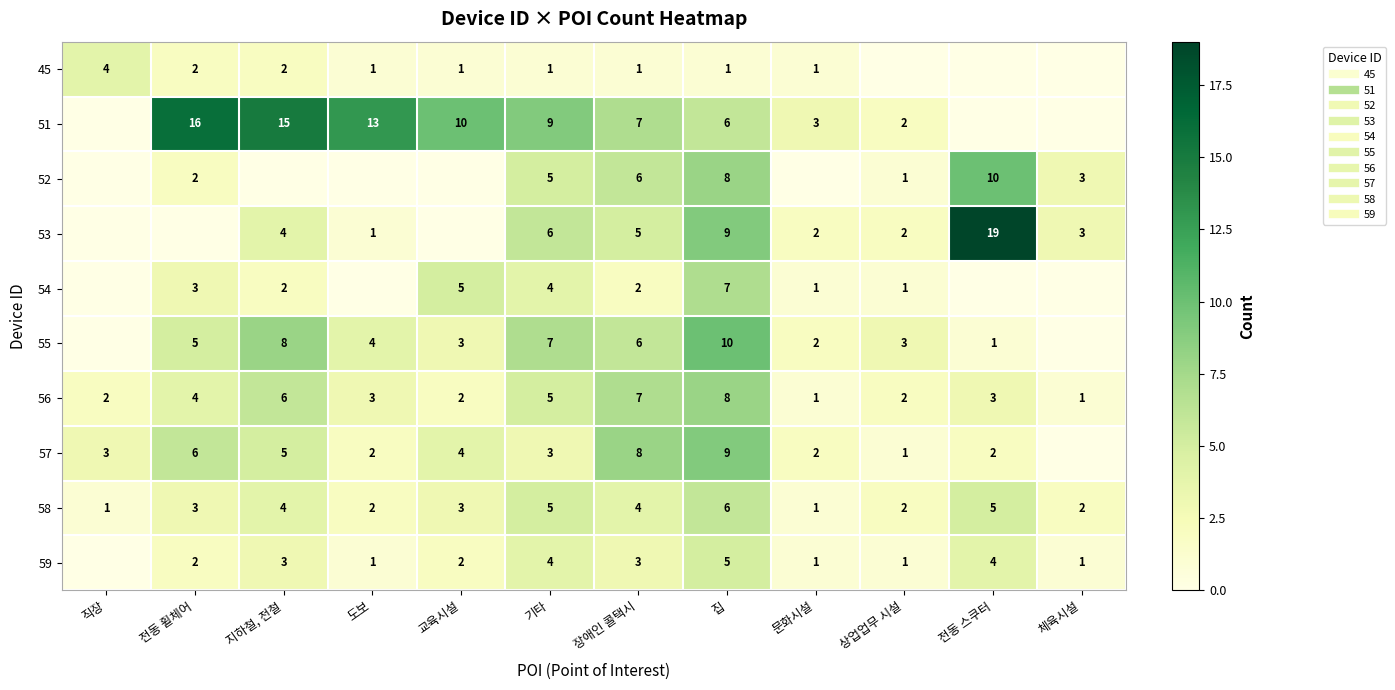

At which label does 52 reach its minimum?

직장